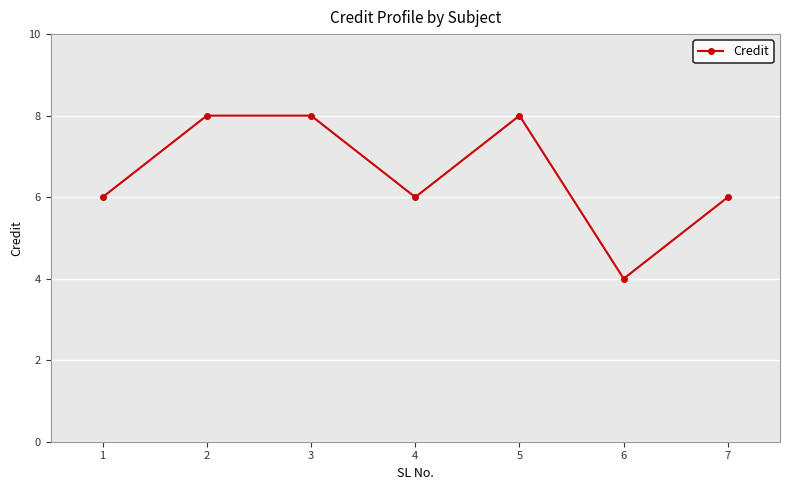

What is the minimum value shown in the chart?

4